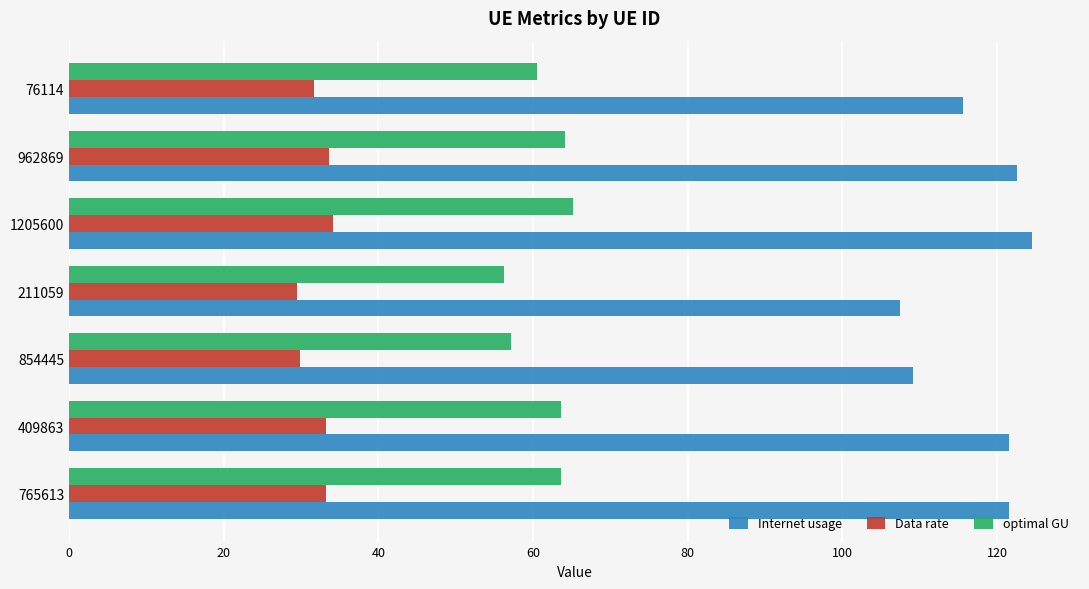

What is the smallest value displayed?

29.4